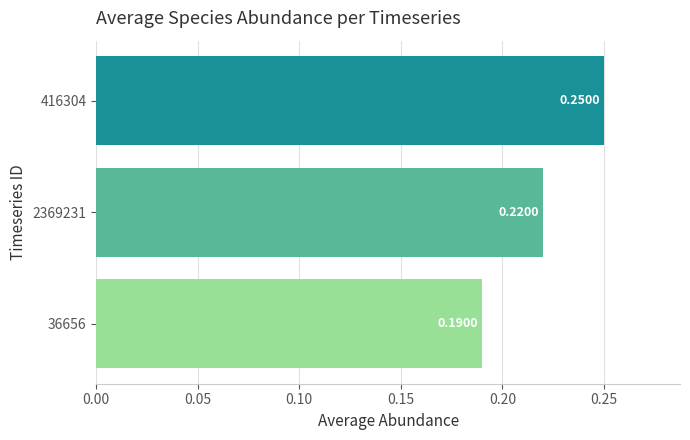

What is the sum of the values at 2369231 and 36656?

0.4